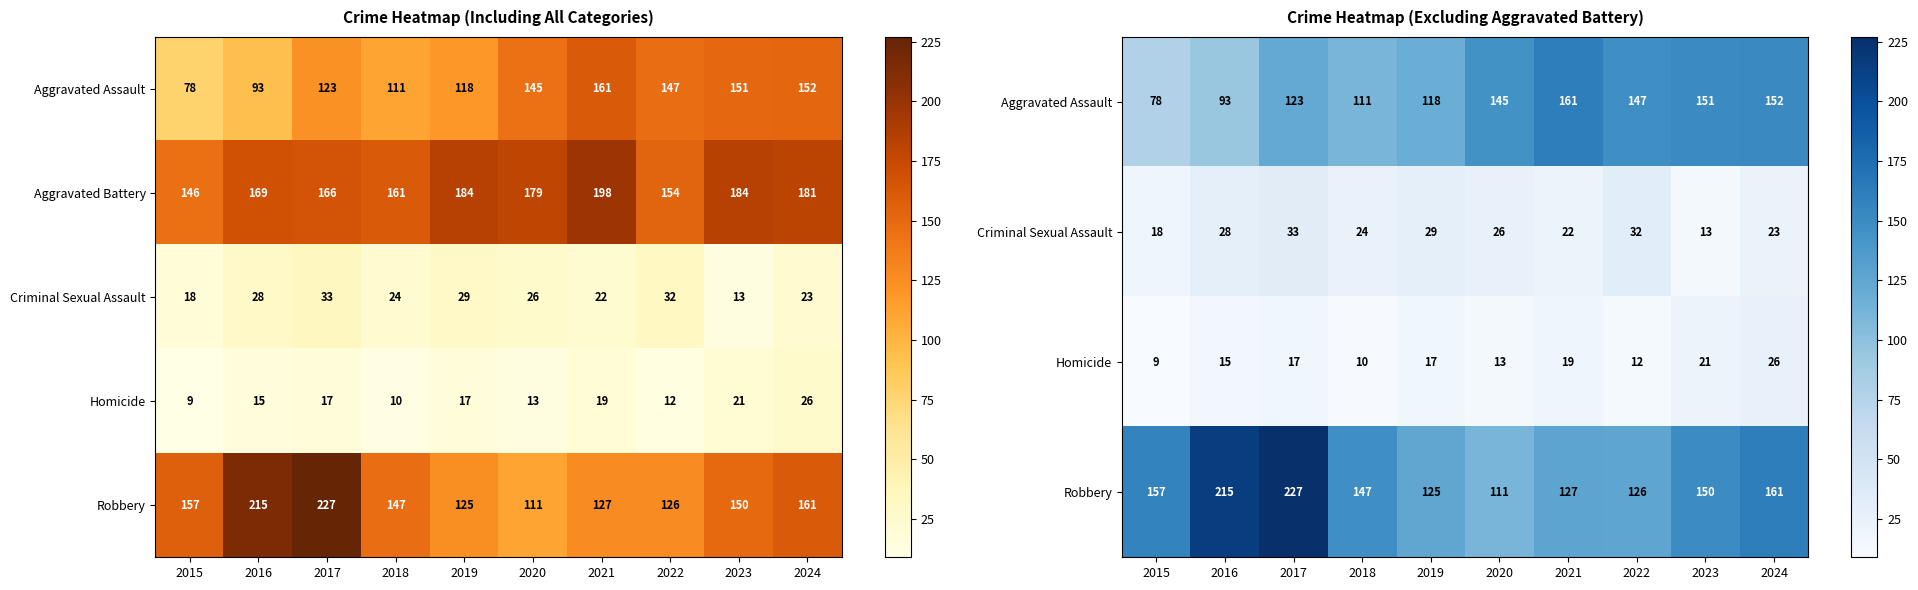

True or false: Aggravated Battery has a value of 184 at 2019.

True